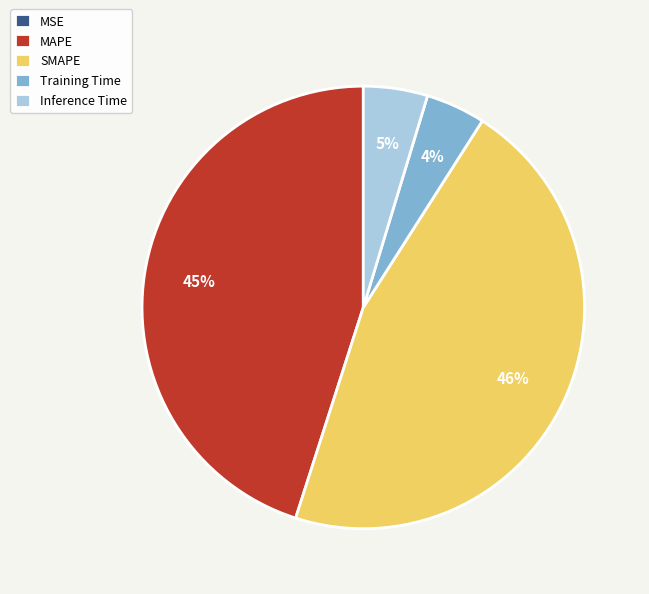

True or false: SMAPE accounts for 55% of the total.

False